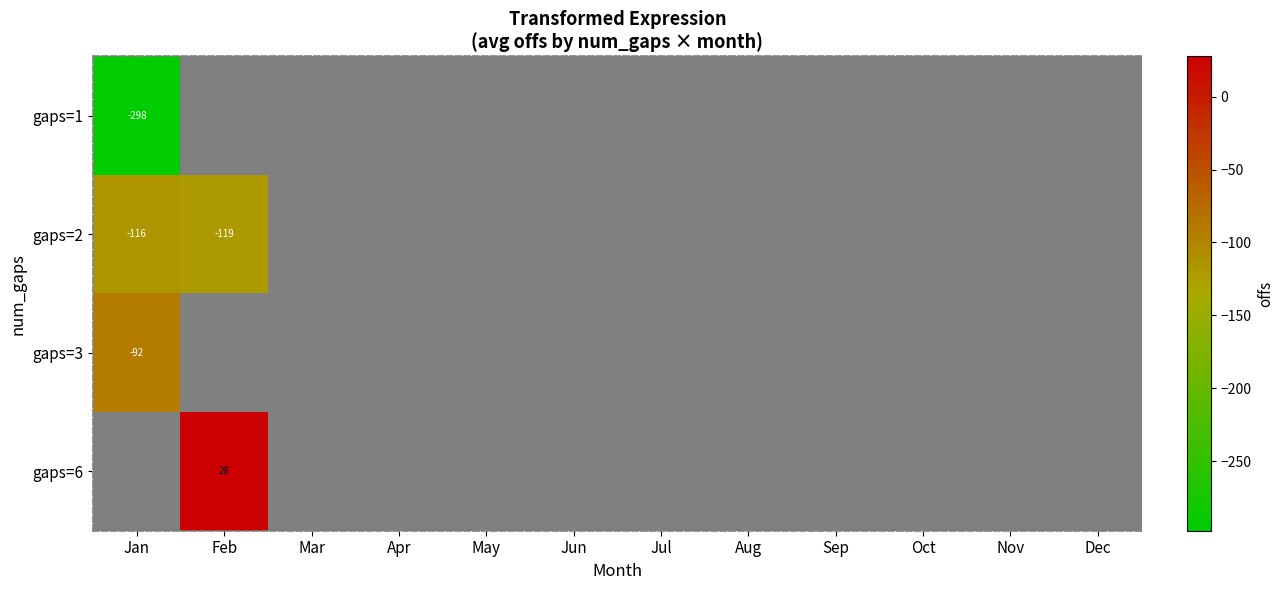

The gaps=1 series shows -477.1 at Jan. True or false?

False